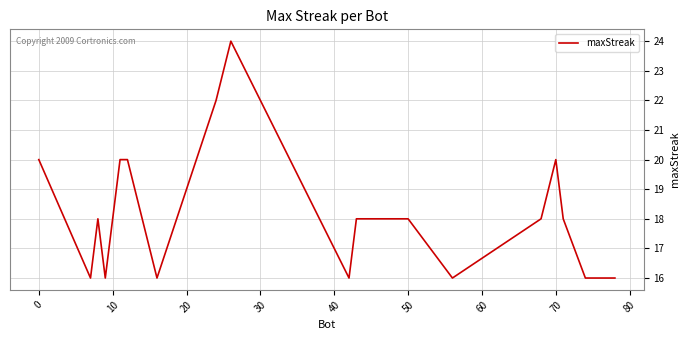

Reading left to right, what are all the values shown in this chart?

20	16	18	16	20	20	16	22	24	16	18	18	16	18	20	18	16	16	16	16